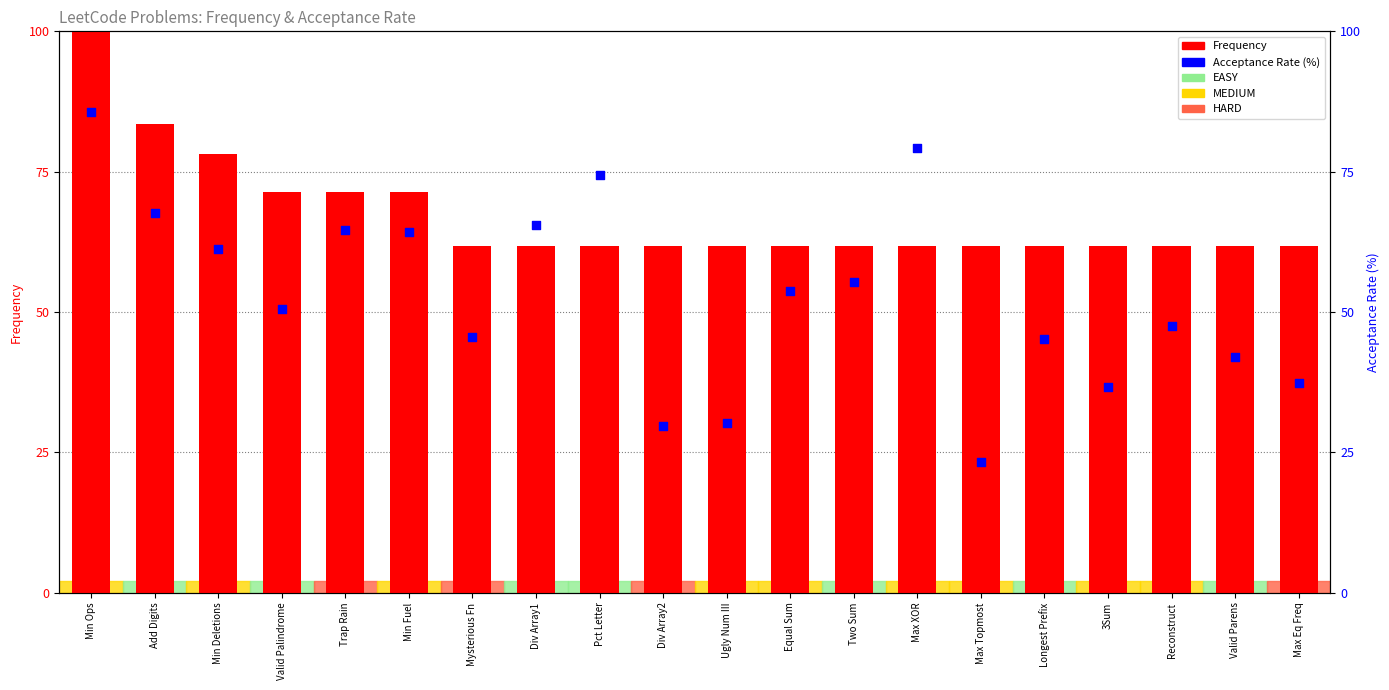

What are all the series names shown in the legend?

Frequency, Acceptance Rate (%)